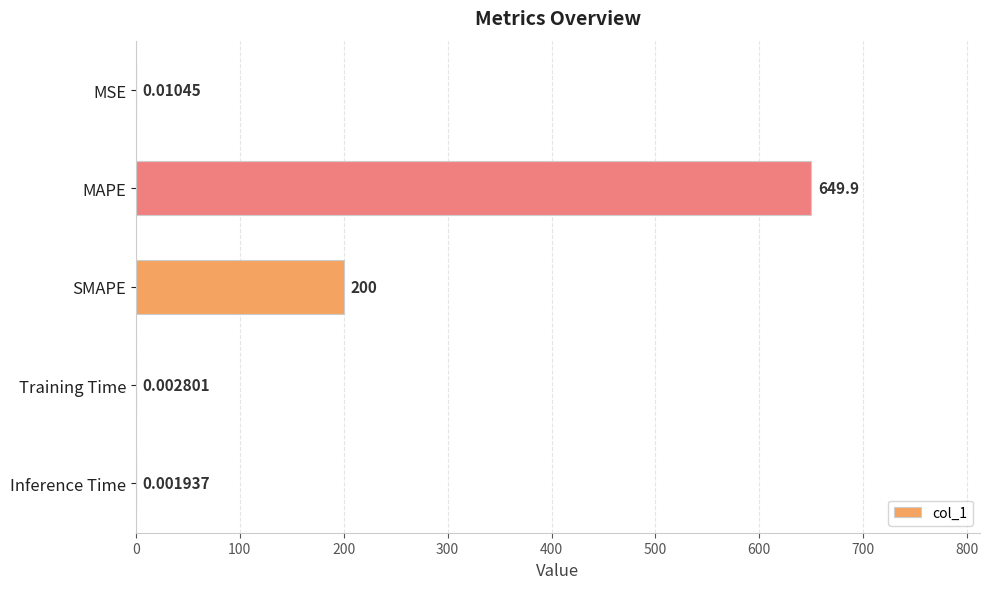

Between Inference Time and MAPE, which is larger?

MAPE